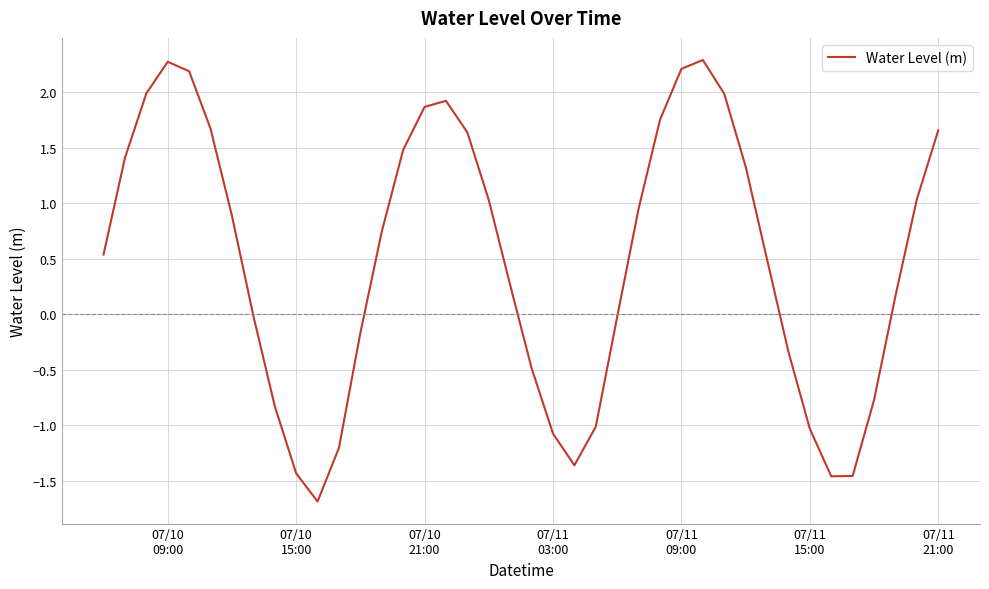

What is the greatest value displayed?

2.3